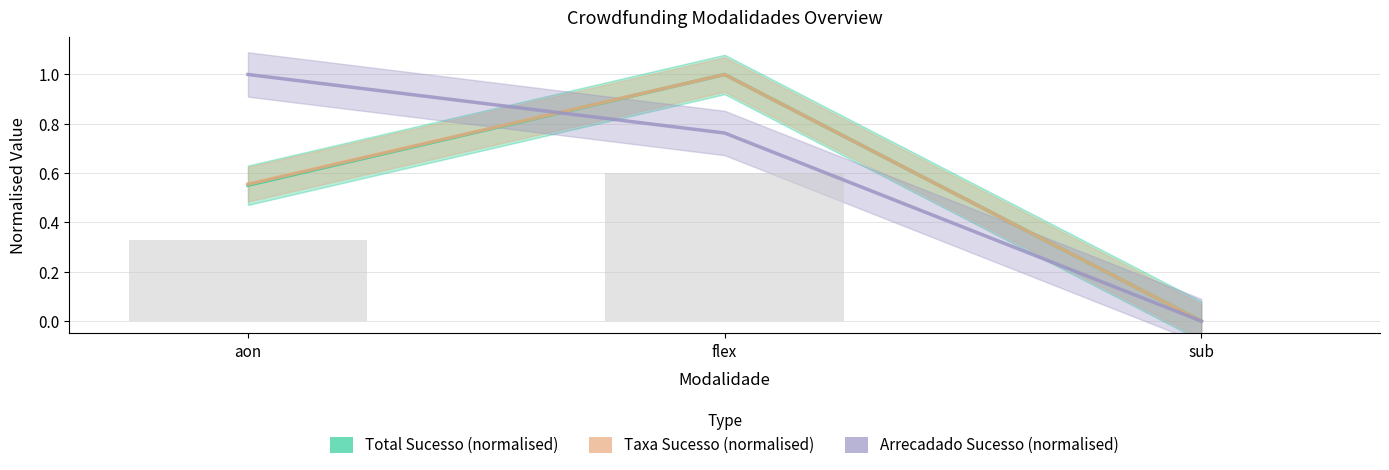

How many positive values does the Total Sucesso (normalised) series have?

2